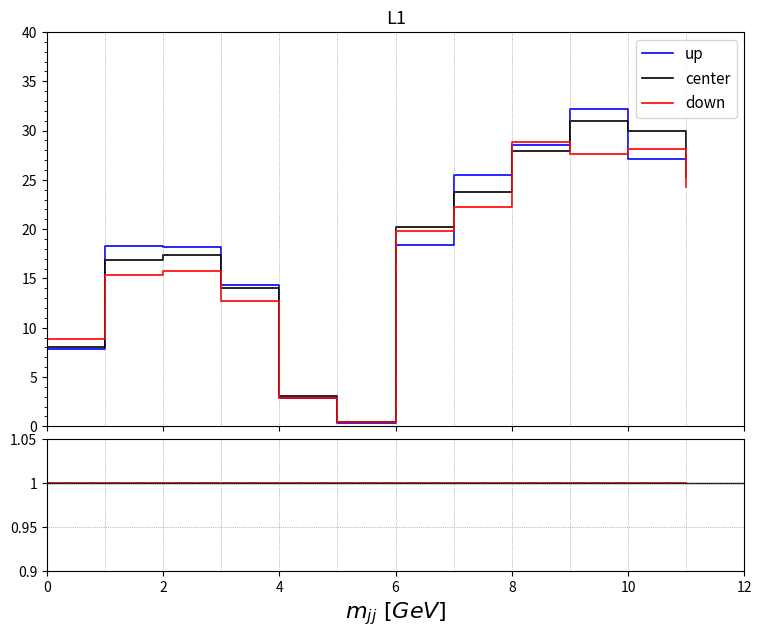

Between 8 and 9, which is larger?

9